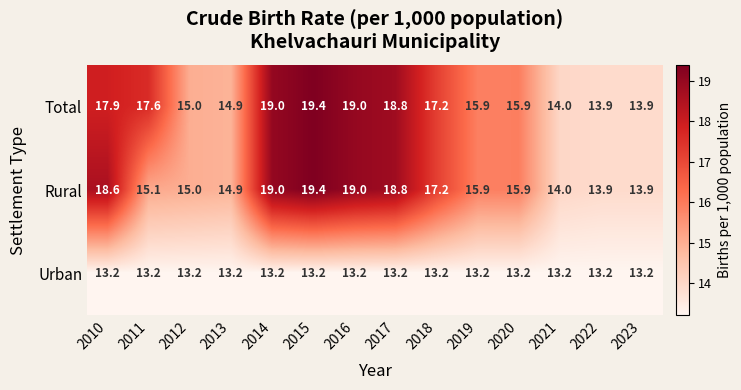

What is the sum of the Total values at 2022 and 2016?

32.9